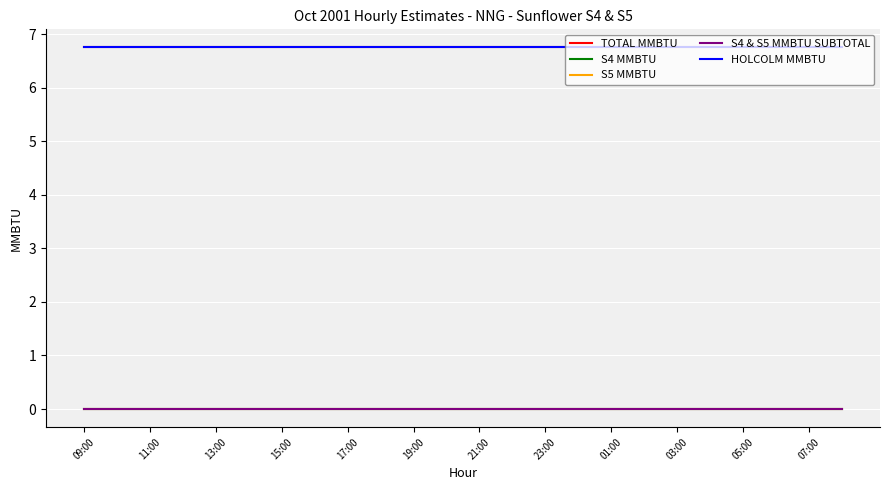

True or false: S5 MMBTU and S4 & S5 MMBTU SUBTOTAL cross at least once.

False